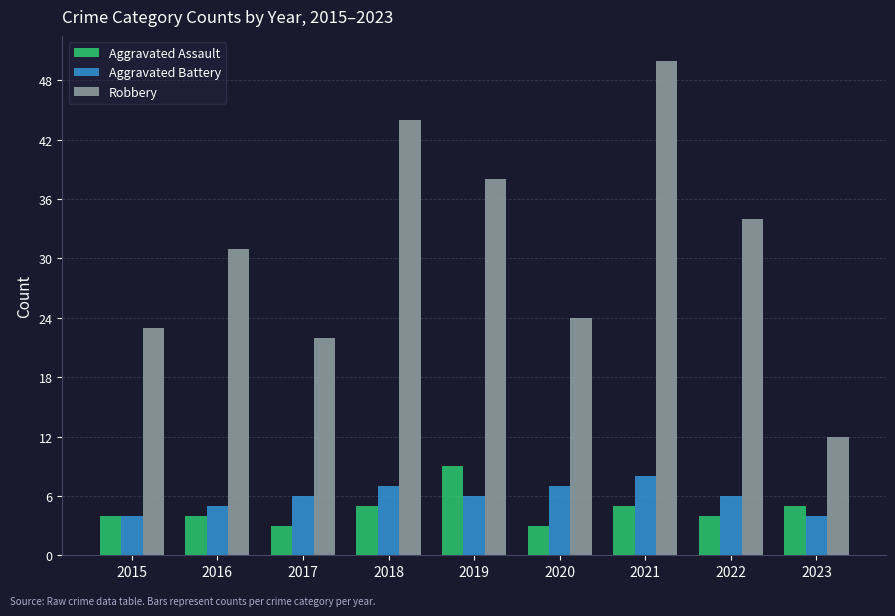

At 2020, list the series in order from largest to smallest.

Robbery, Aggravated Battery, Aggravated Assault